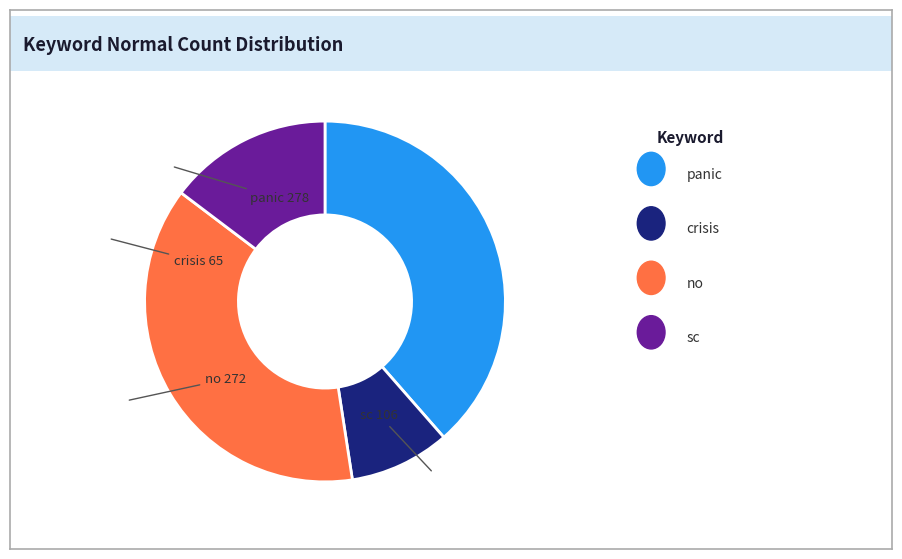

Count the number of slices in the pie.

4